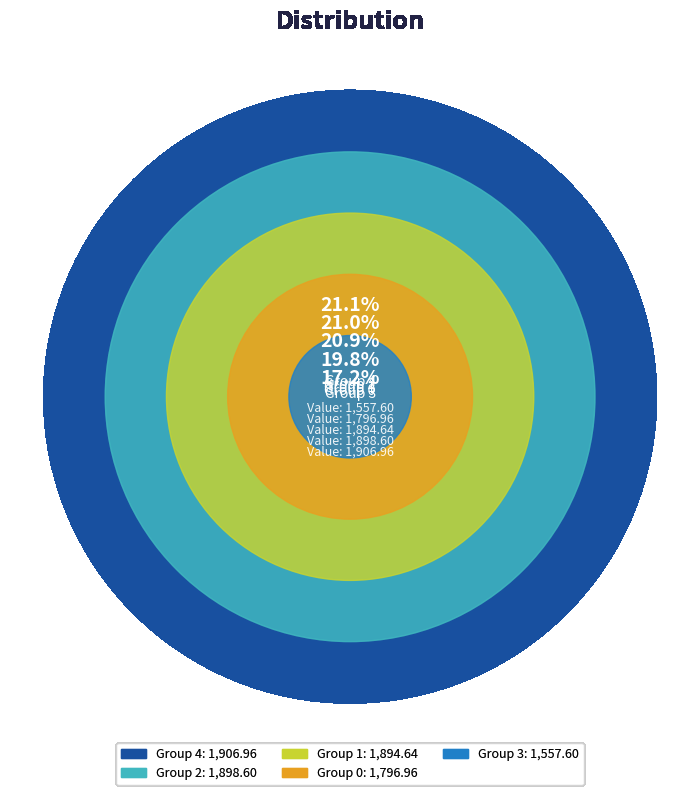

To the nearest percent, what is the average slice percentage?

20%